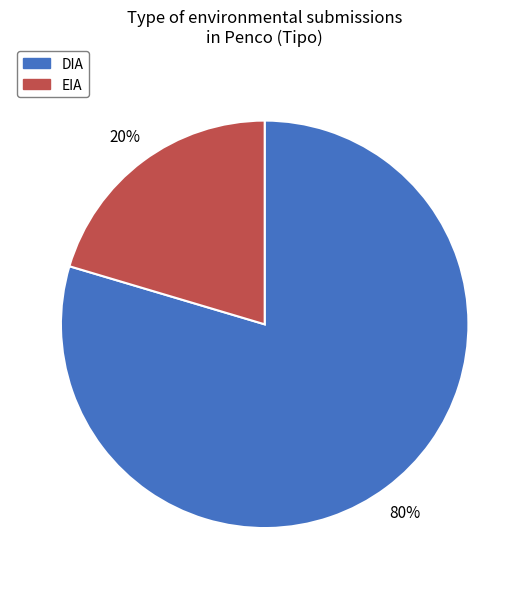

Rank the categories by value from lowest to highest.

EIA, DIA